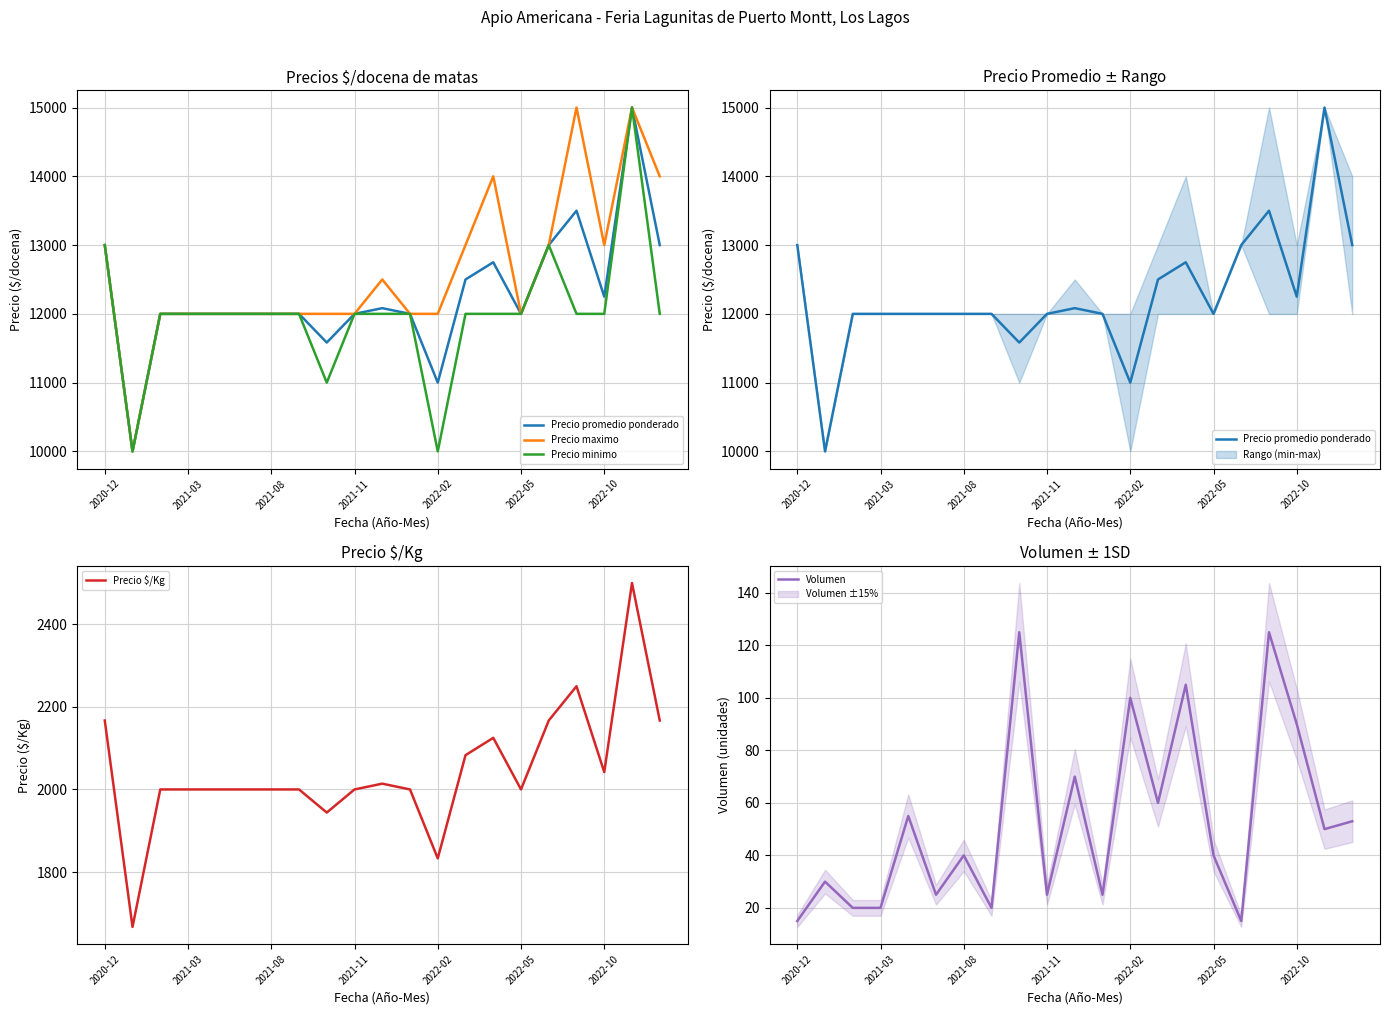

How many lines are shown in the chart?

5